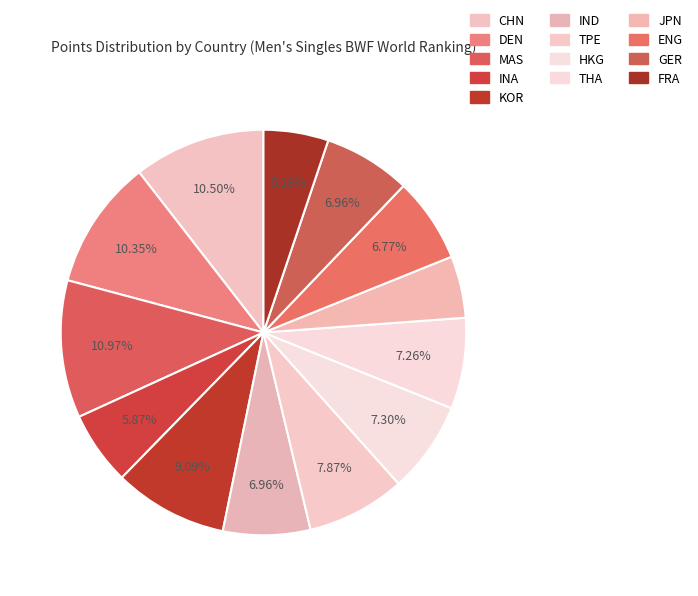

Count the number of slices in the pie.

13